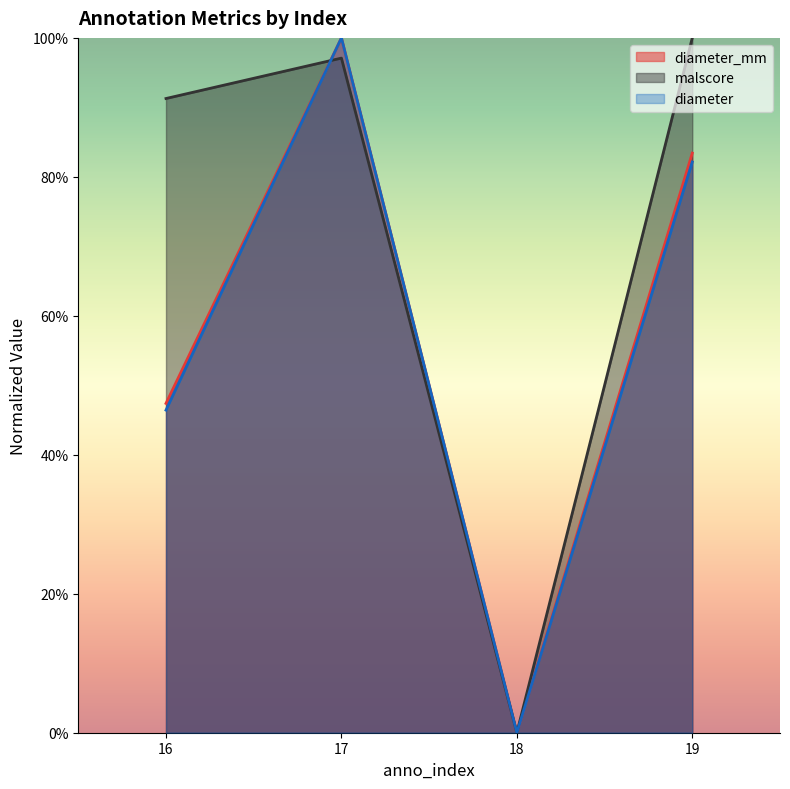

Is the value of malscore at 19 greater than the value of diameter at 17?

Yes